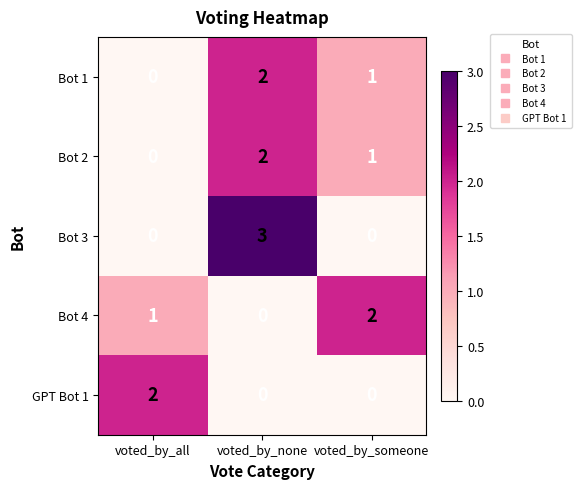

What is the maximum value shown in the chart?

3